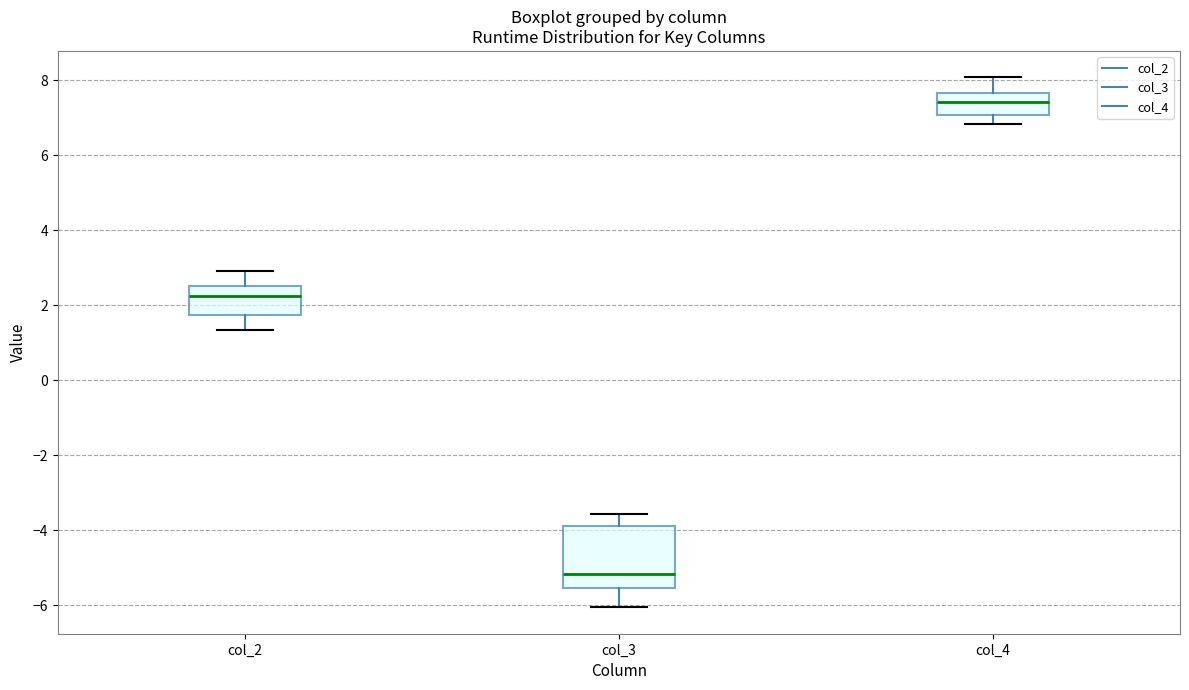

Reading left to right, read every box against the y-axis: the position of its median line, the range the box covers, and the ends of its whiskers. The values are not printed on the chart, so give them approximately, as read against the axis.

col_2: median 2.2, box 1.8 to 2.6, whiskers 1.4 to 3.0
col_3: median -5.2, box -5.6 to -3.8, whiskers -6.0 to -3.6
col_4: median 7.4, box 7.0 to 7.6, whiskers 6.8 to 8.0